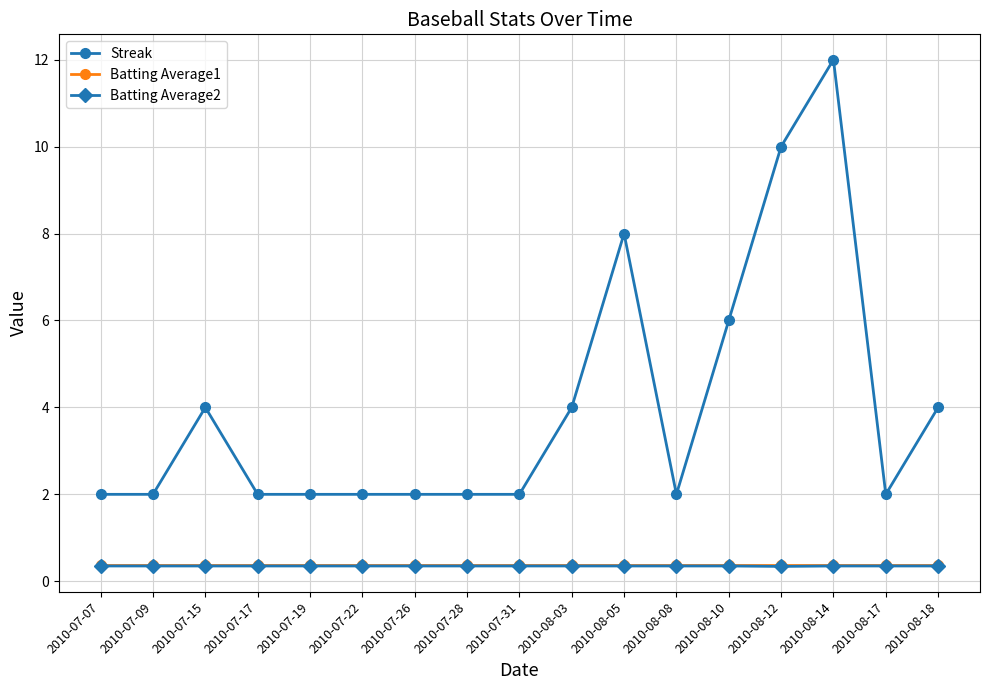

True or false: Batting Average2 and Streak intersect in this chart.

False